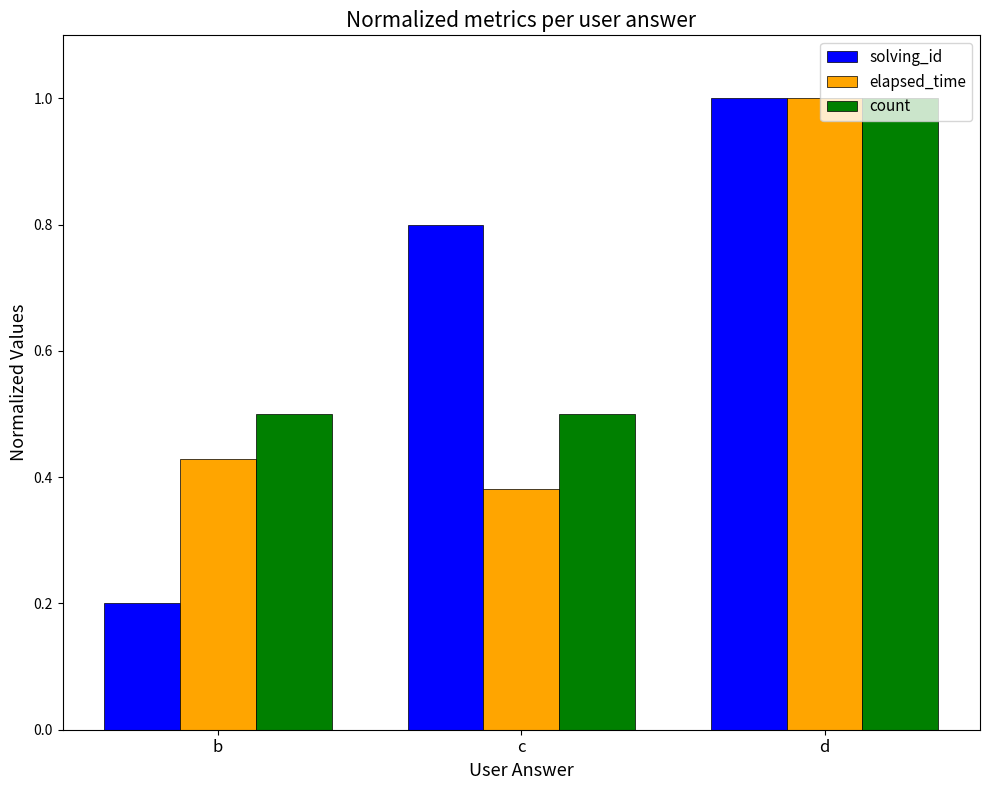

What are all the series names shown in the legend?

solving_id, elapsed_time, count